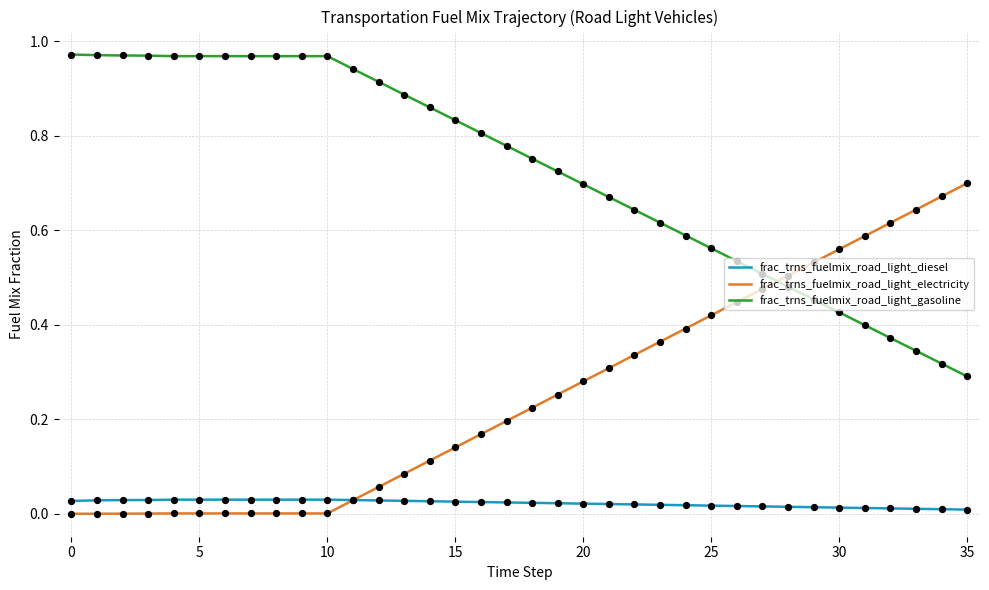

At how many categories does at least one series exceed 0?

36